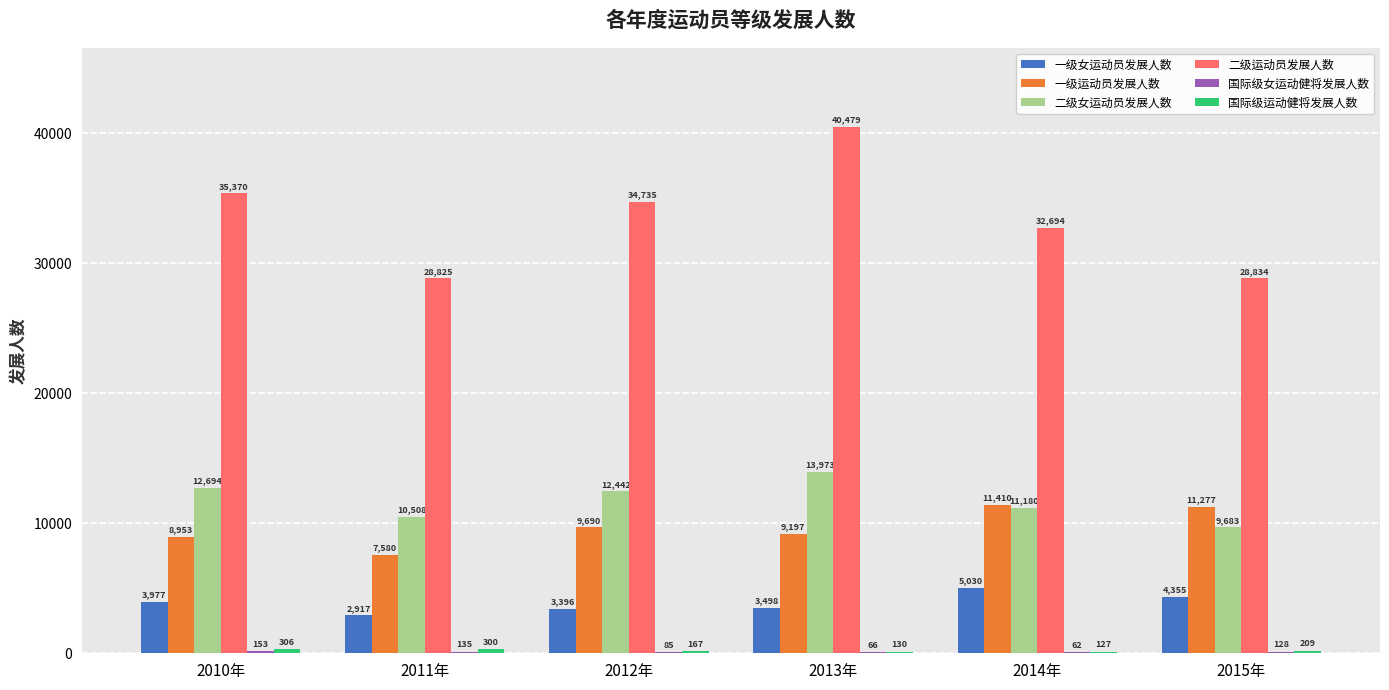

Which series changed the most between 2012年 and 2015年?

二级运动员发展人数